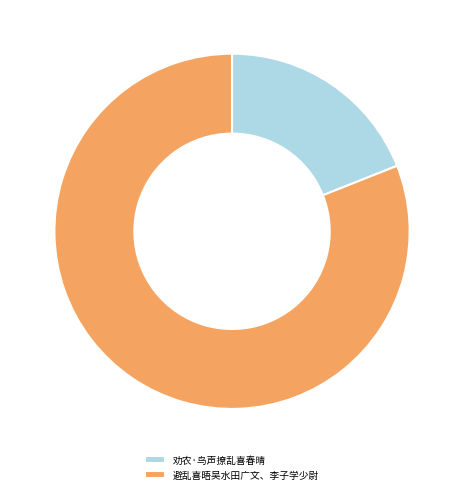

Is there a majority slice in this chart?

Yes